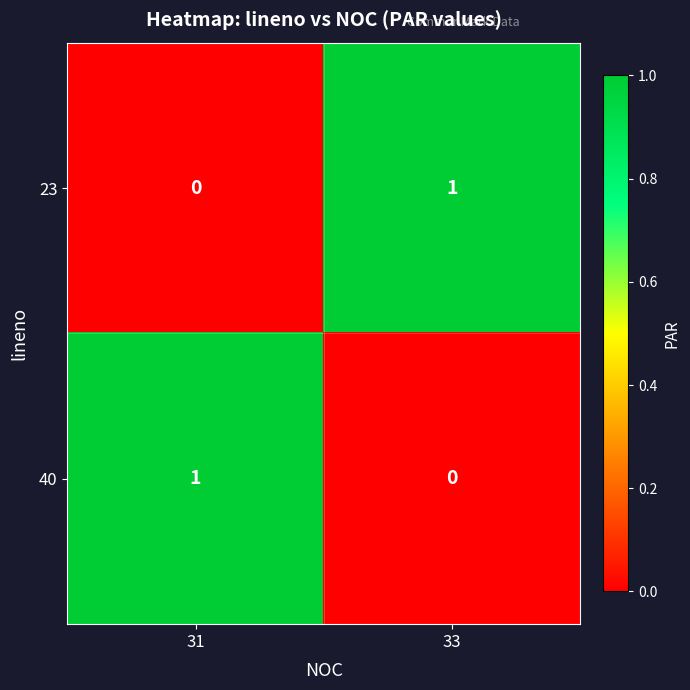

Is the value of 23 at 31 greater than the value of 40 at 31?

No